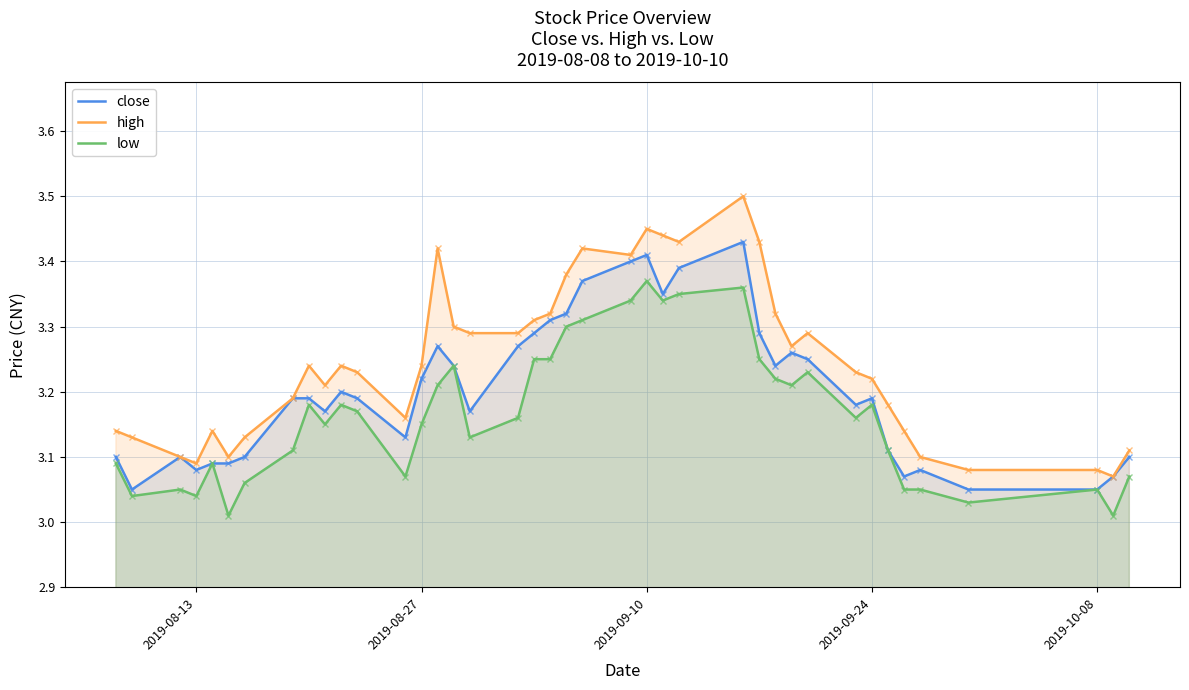

List the series in order of their peak value, highest first.

high, close, low